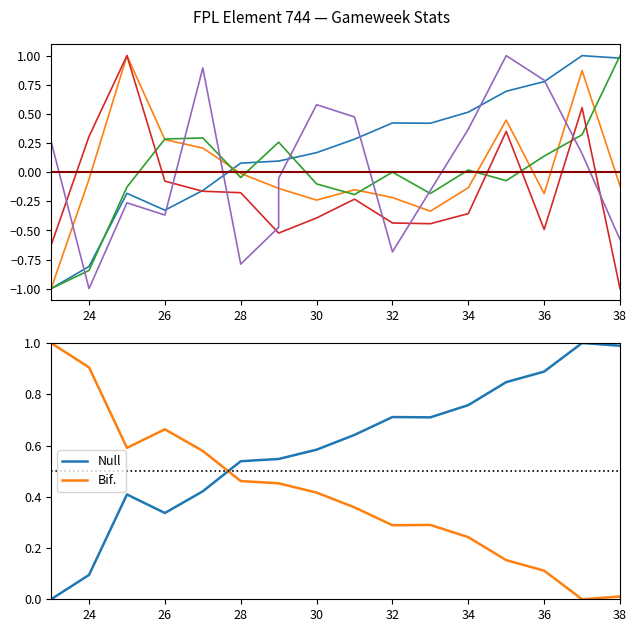

Rank the categories by transfers_balance value from highest to lowest.

25, 37, 35, 24, 26, 27, 28, 31, 34, 30, 32, 33, 36, 29, 29, 23, 38